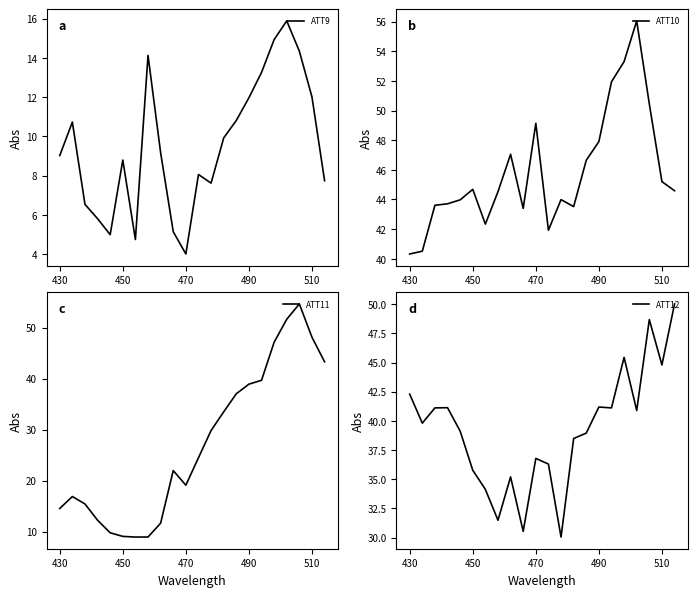

What is the difference between the maximum and minimum values in the ATT10 series?

15.7